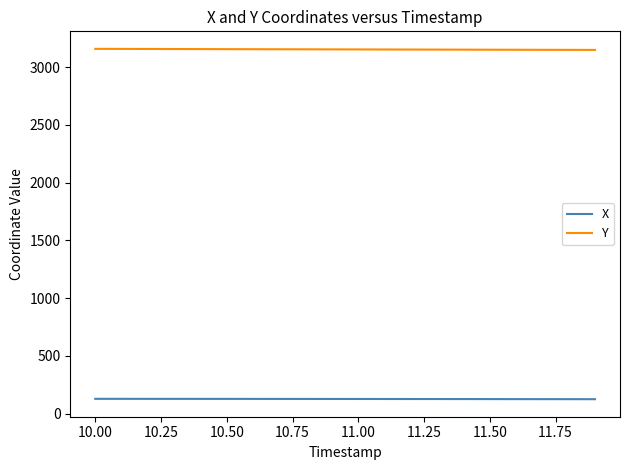

True or false: Y and X intersect in this chart.

False